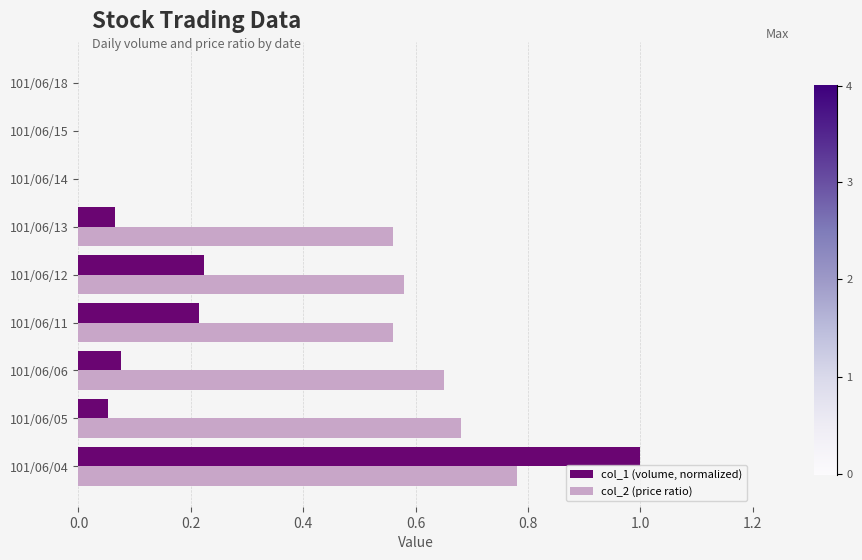

True or false: col_2 (price ratio) has a value of 0.0 at 101/06/15.

True